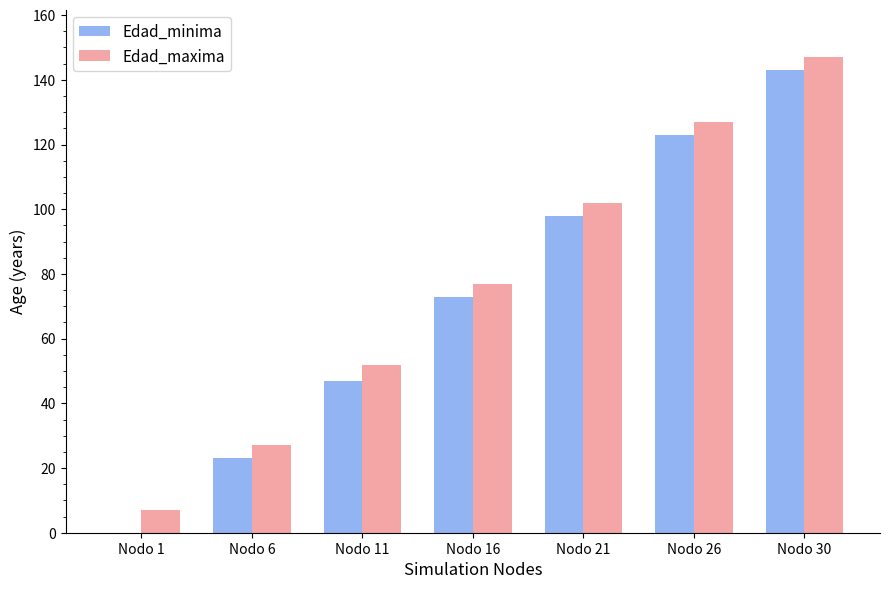

What is the total value across all series at Nodo 21?

200